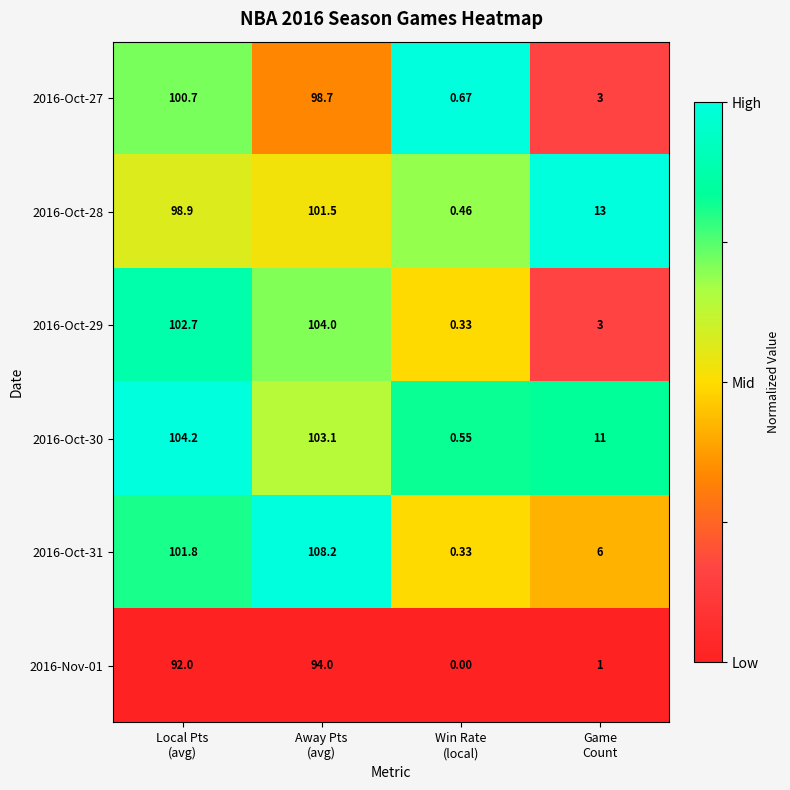

Which series changed the most between Local Pts
(avg) and Game
Count?

2016-Oct-29